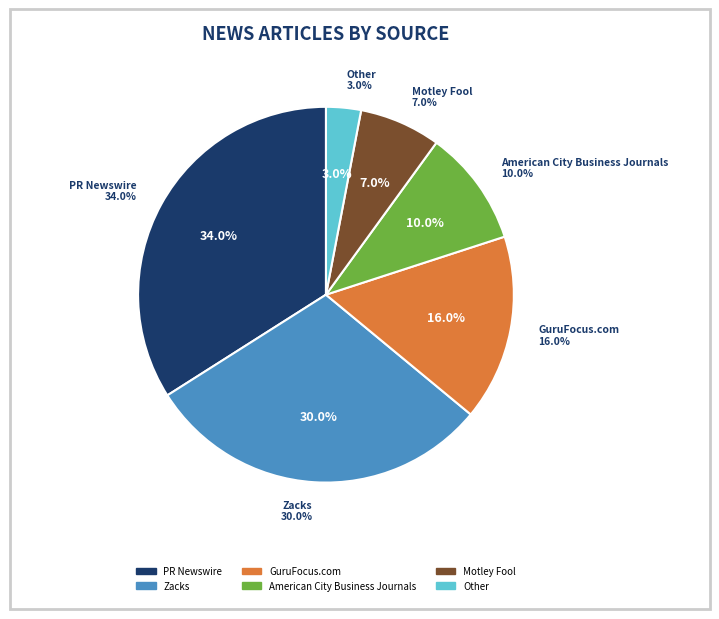

To the nearest percent, what is the difference between the Zacks and PR Newswire slice percentages?

4%